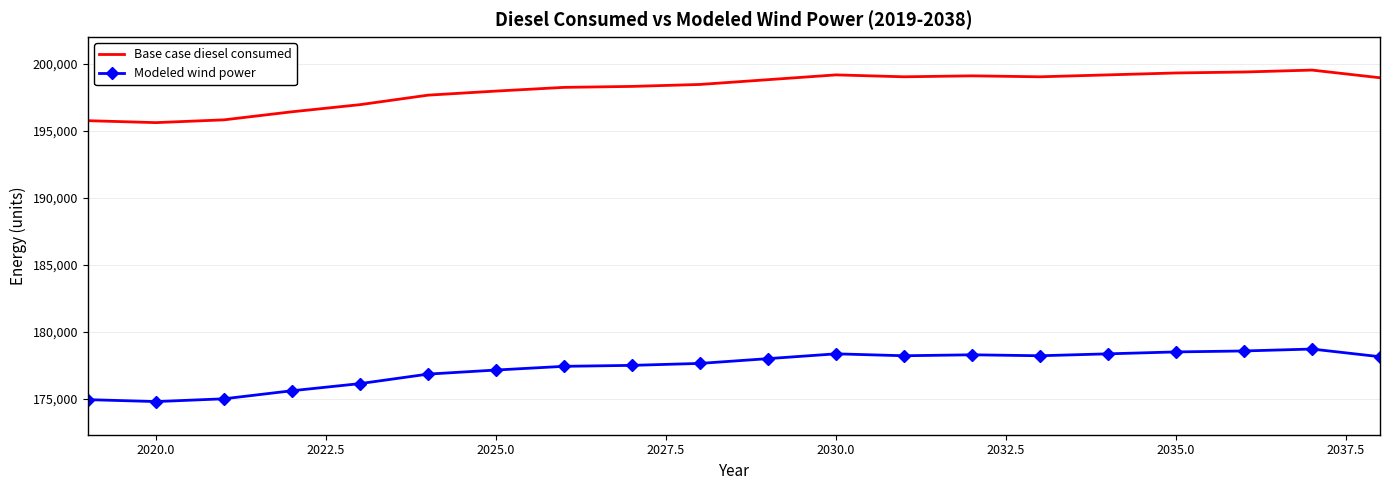

What is the smallest value displayed?

174785.0